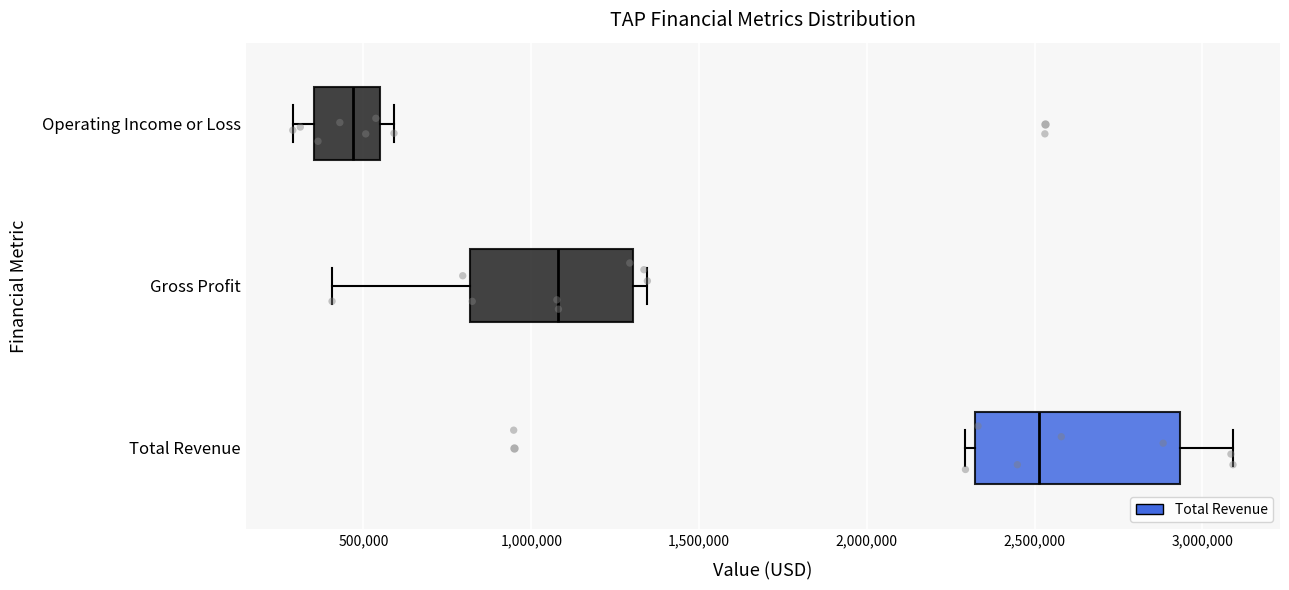

Reading bottom to top, read every box against the x-axis: the position of its median line, the range the box covers, and the ends of its whiskers. The values are not printed on the chart, so give them approximately, as read against the axis.

Total Revenue: median 2500000, box 2300000 to 2950000, whiskers 2300000 (just left of the box's left edge) to 3100000
Gross Profit: median 1100000, box 800000 to 1300000, whiskers 400000 to 1350000
Operating Income or Loss: median 450000, box 350000 to 550000, whiskers 300000 to 600000